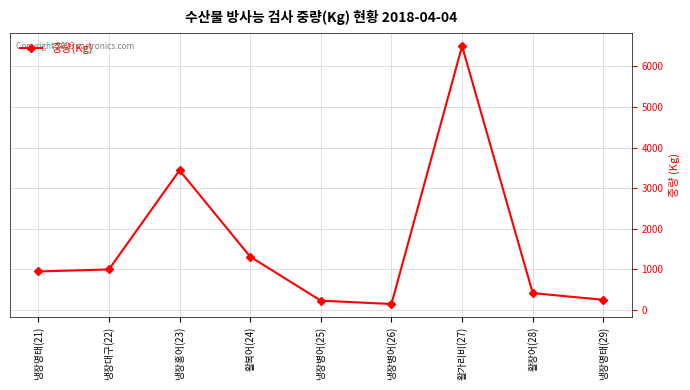

What is the sum of the values at 냉장병어(26) and 냉장병어(25)?

381